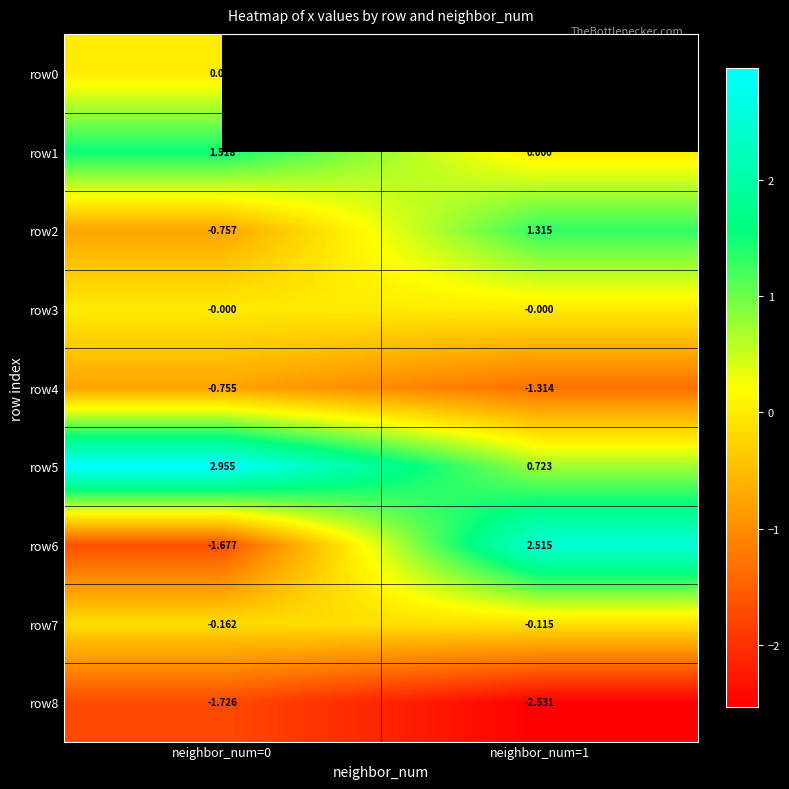

Is the value of row6 at neighbor_num=0 greater than the value of row5 at neighbor_num=1?

No